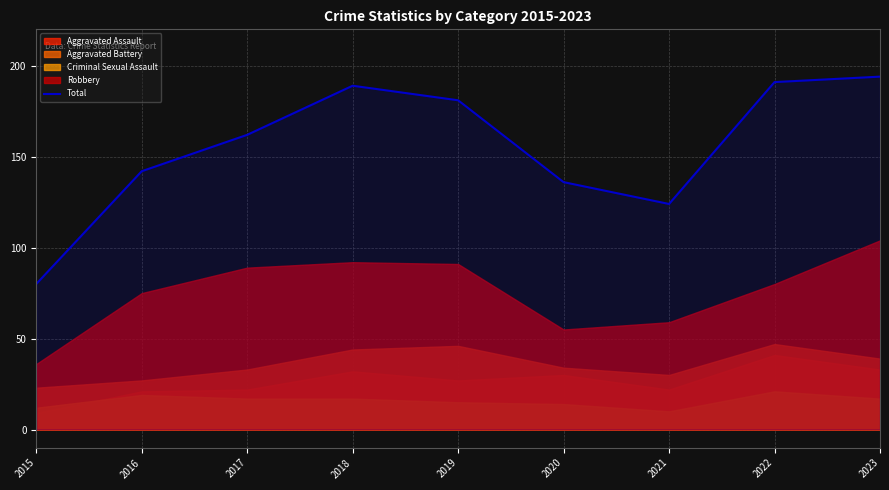

What is the difference between the values at 2018 and 2021?

65